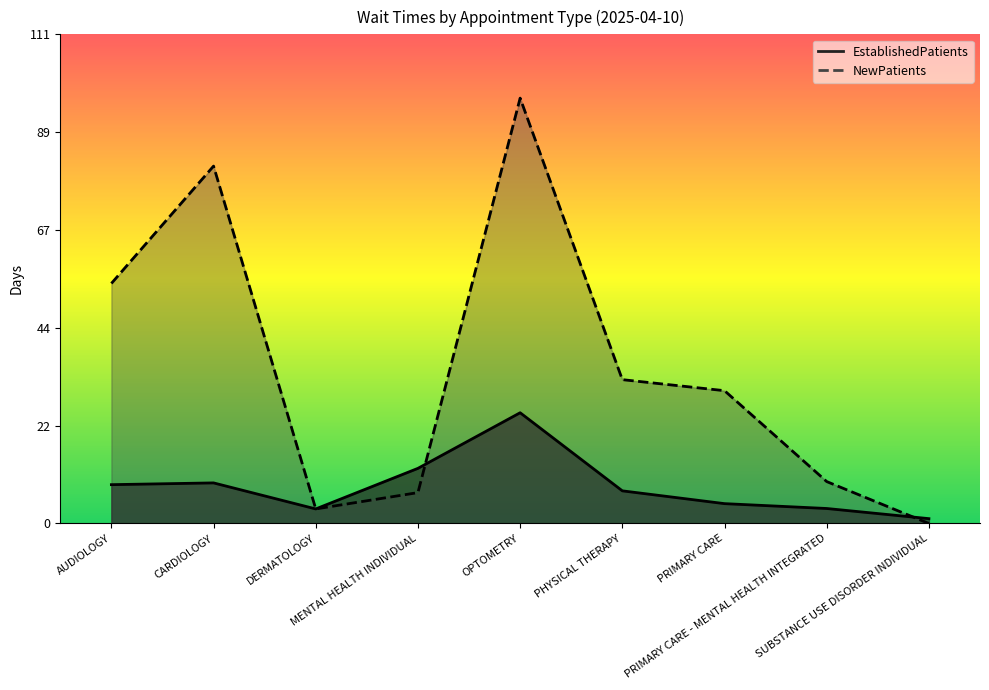

The value of NewPatients at PRIMARY CARE - MENTAL HEALTH INTEGRATED is 14.7. True or false?

False